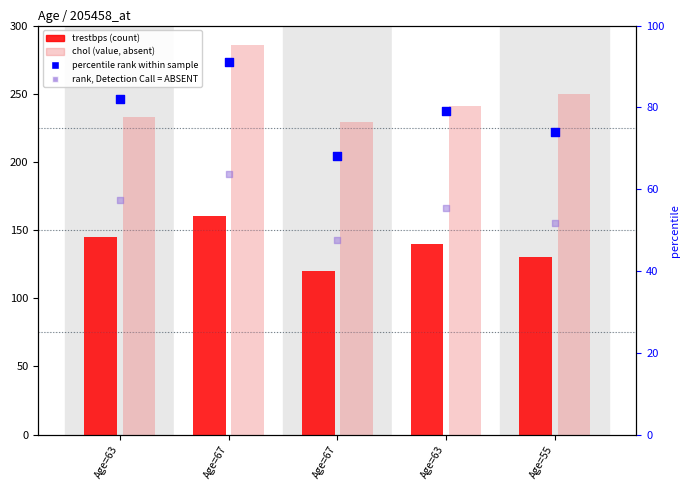

Which series has the widest spread of Y values?

chol